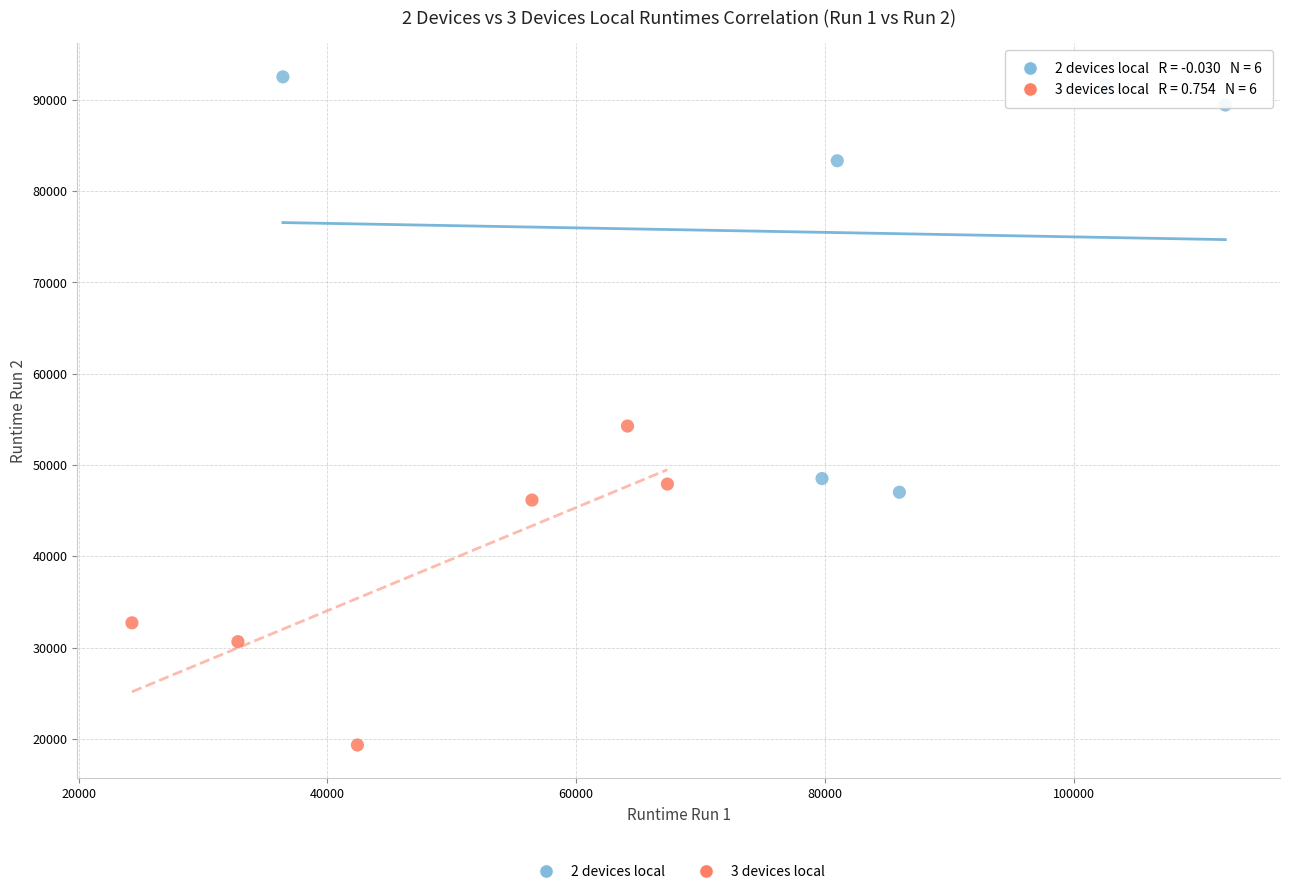

Which series contains the lowest Y value?

3 devices local